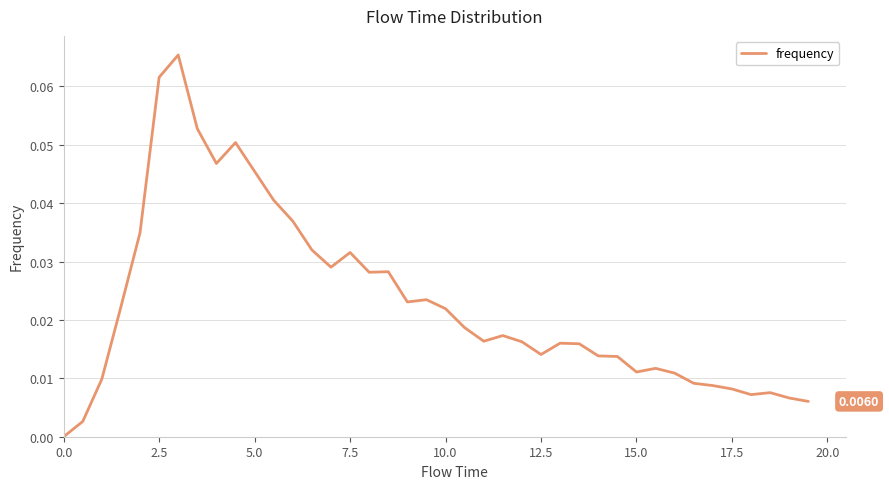

Is this an area chart (filled region under the line)?

No